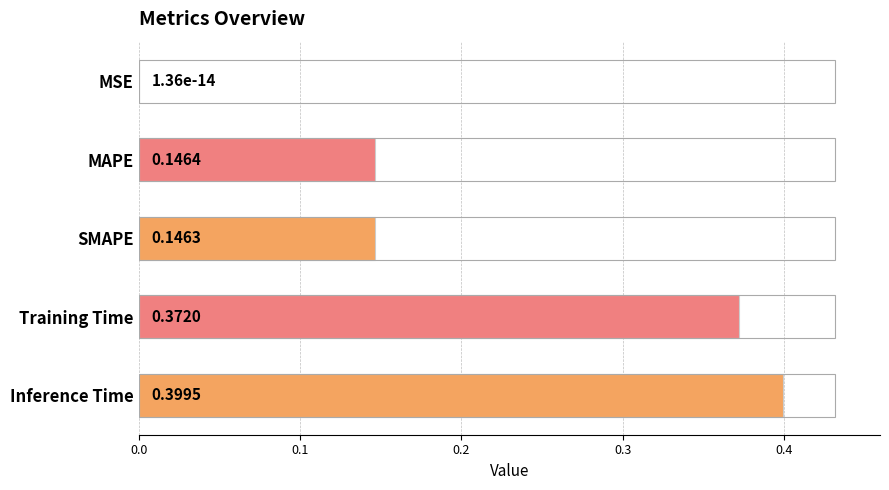

Between SMAPE and MSE, which is larger?

SMAPE